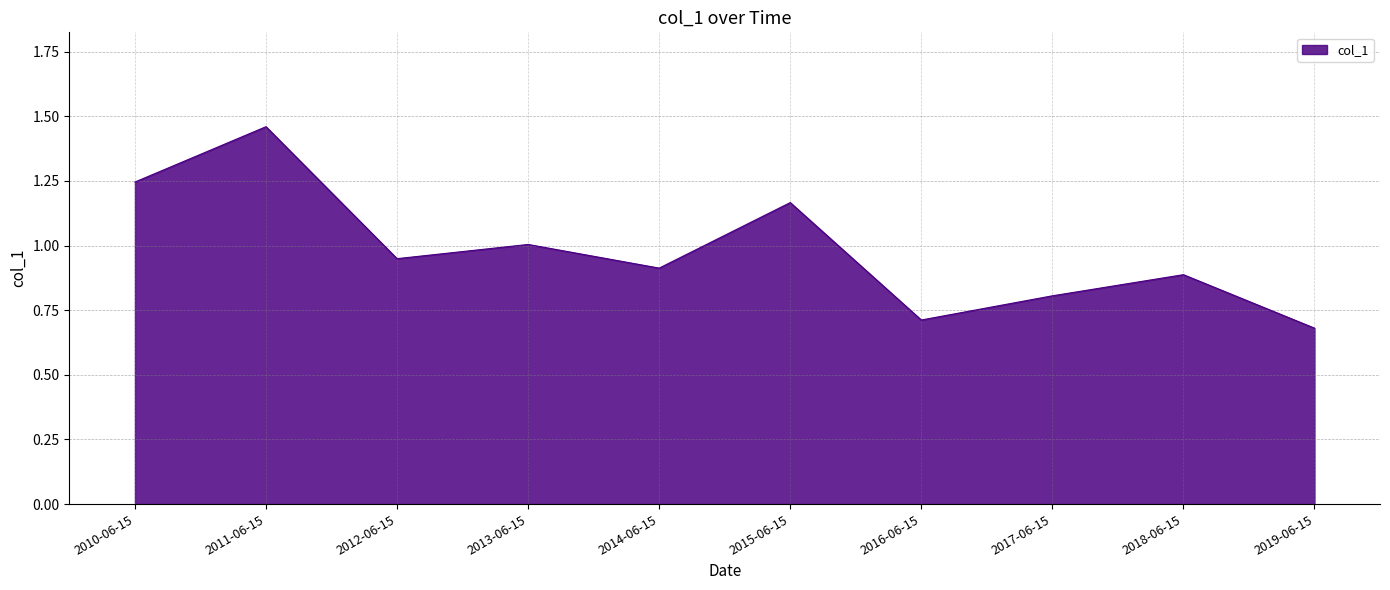

The chart shows a value of 0.9 at 2012-06-15. True or false?

True